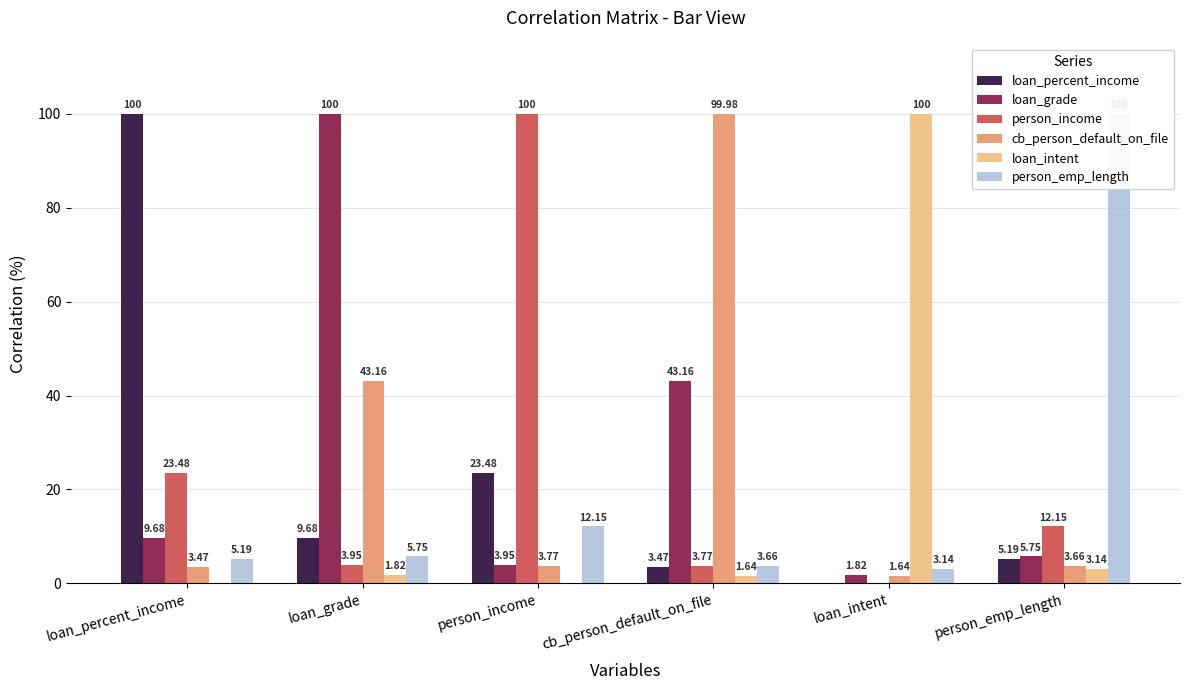

Rank the categories by cb_person_default_on_file value from highest to lowest.

cb_person_default_on_file, loan_grade, person_income, person_emp_length, loan_percent_income, loan_intent